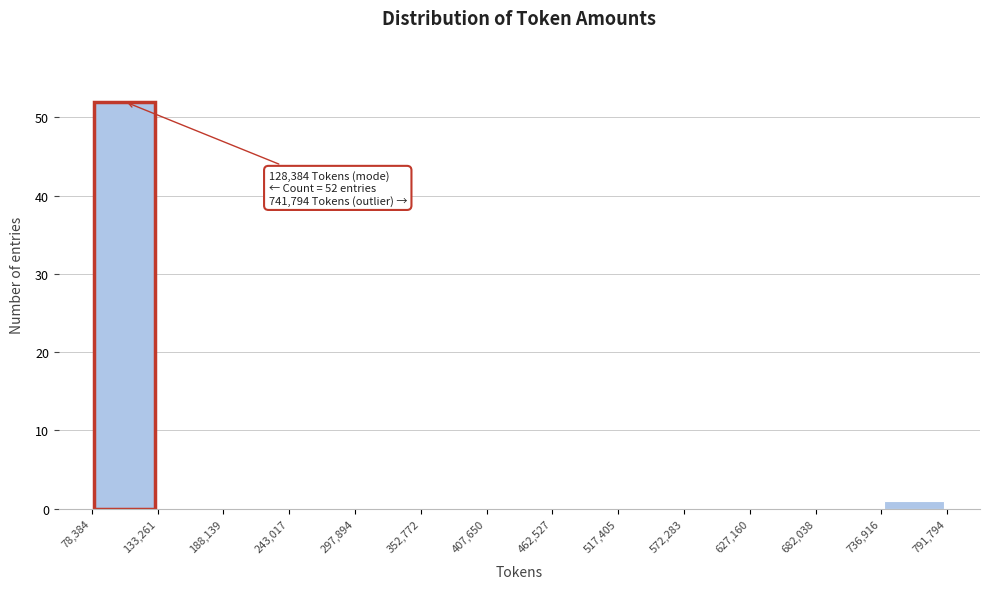

Over which range of the x-axis is the bar tallest?

78,384 to 133,261